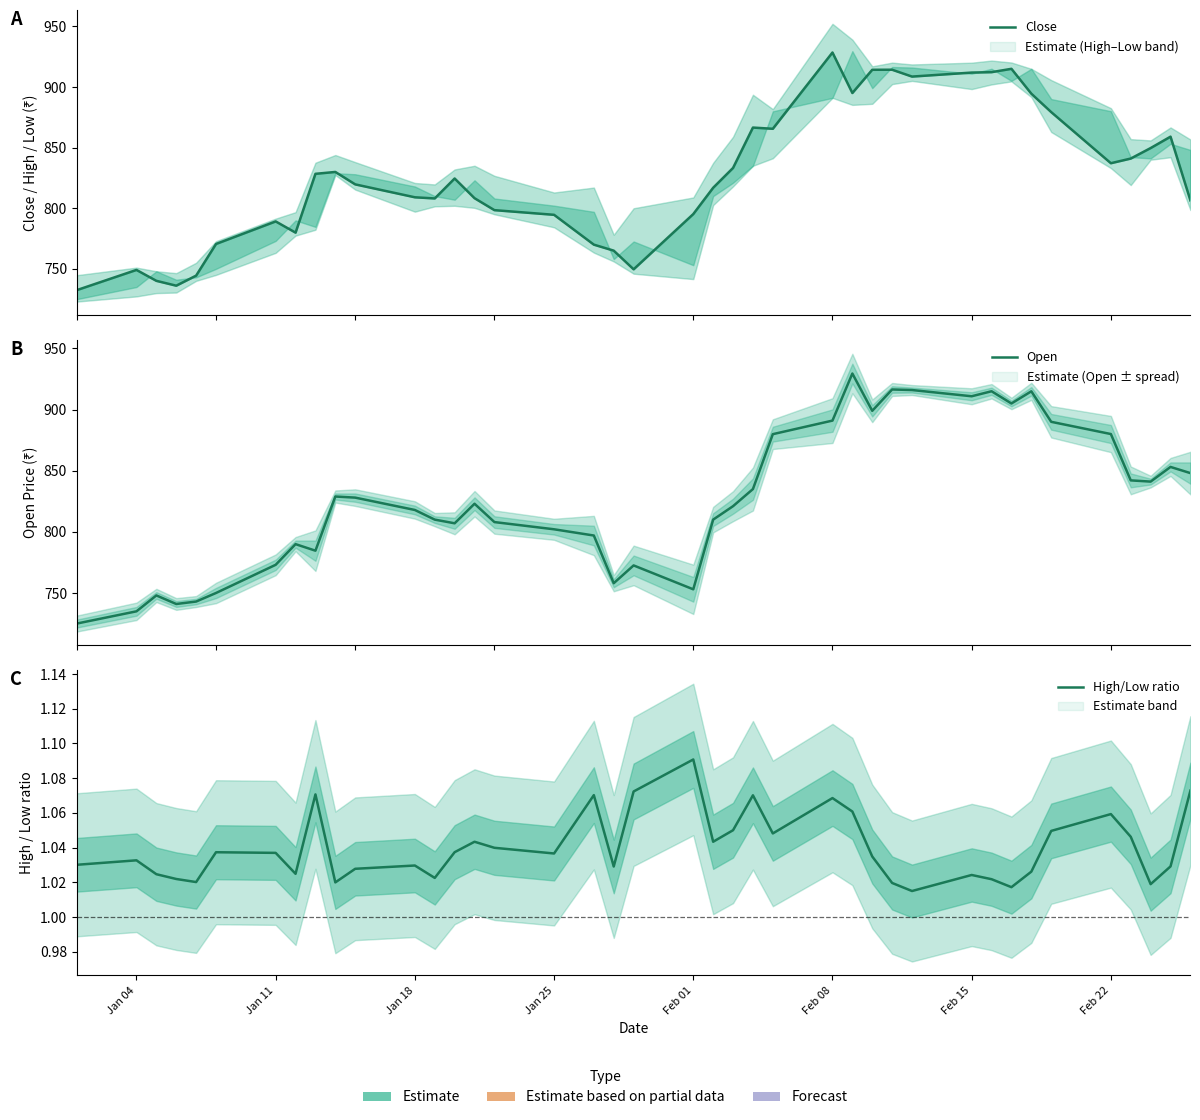

Which series has the largest total across all categories?

Open